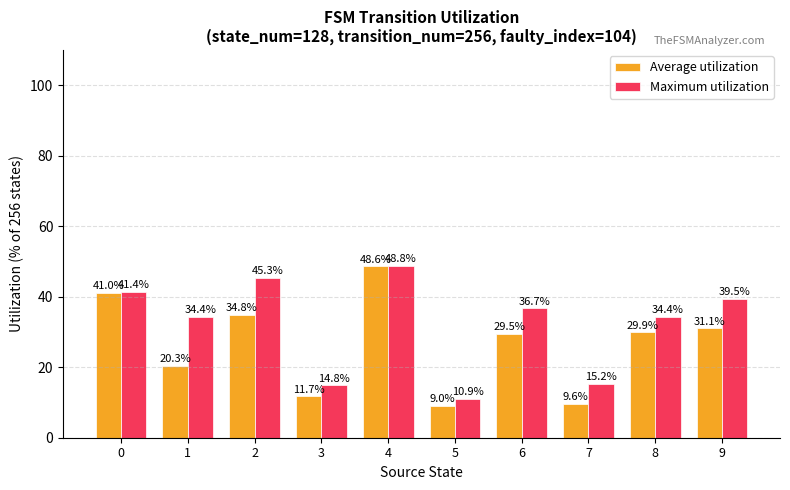

Is the value of Average utilization at 0 greater than the value of Maximum utilization at 7?

Yes